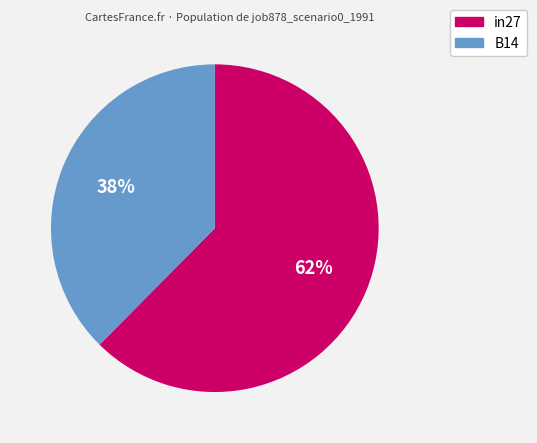

Count the number of slices in the pie.

2